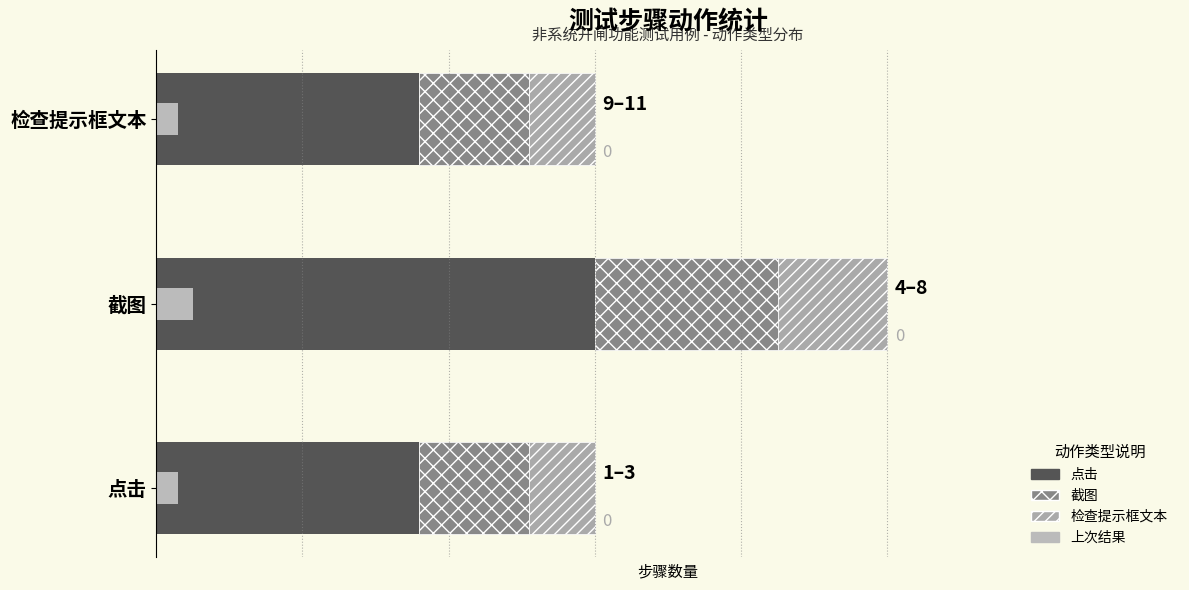

What is the average value of the 截图 series?

0.9